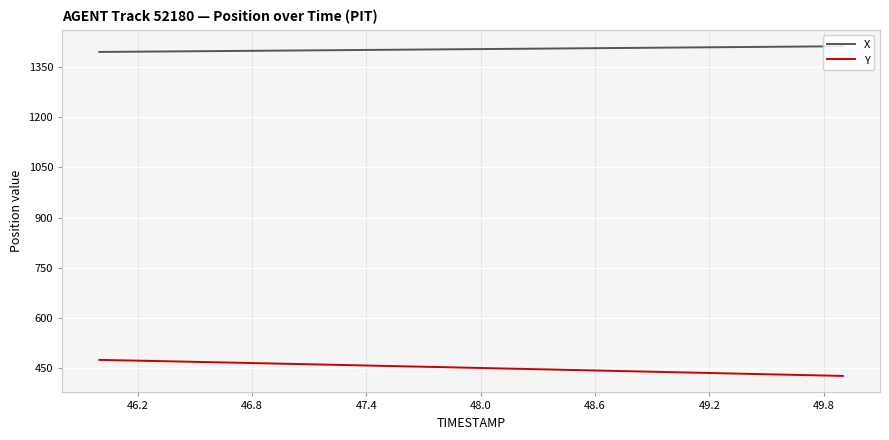

What is the minimum value for Y?

427.8